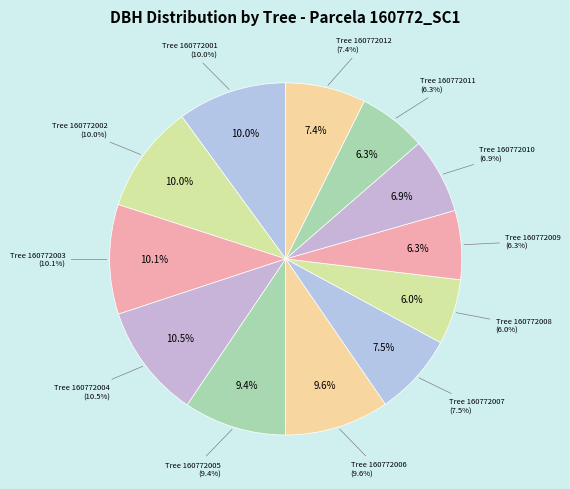

What is the ratio of the value at 160772008 to the value at 160772005?

0.6